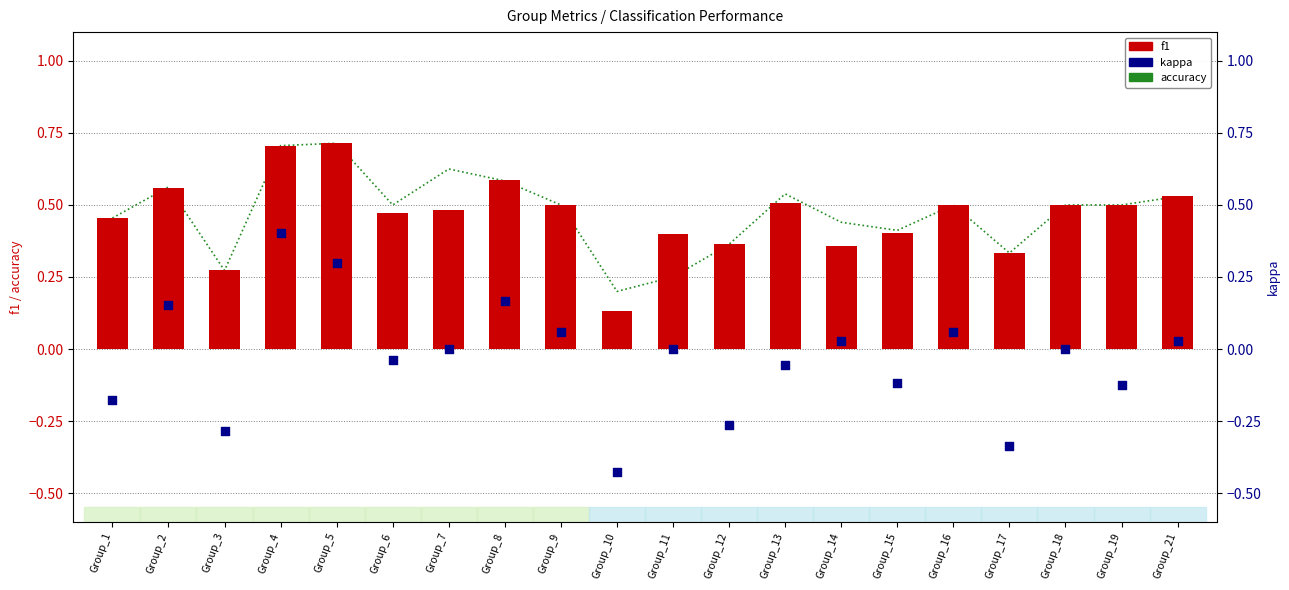

Which series has the largest total across all categories?

accuracy